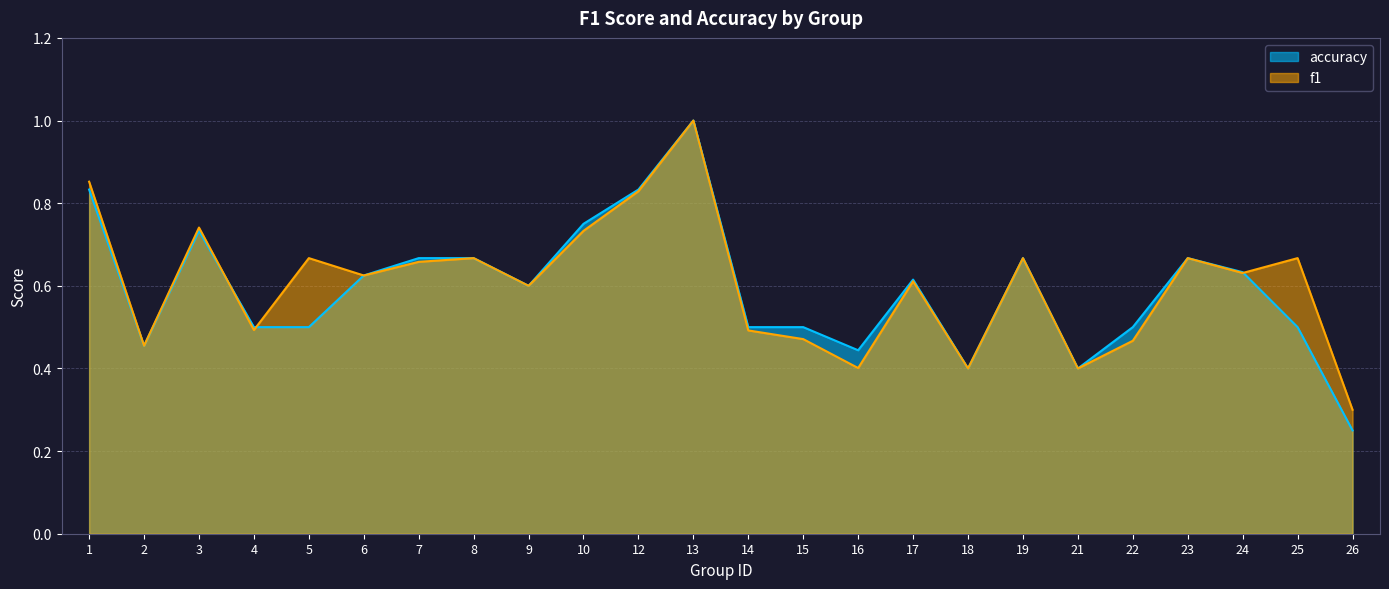

Between 14 and 15, which series saw the biggest shift?

f1